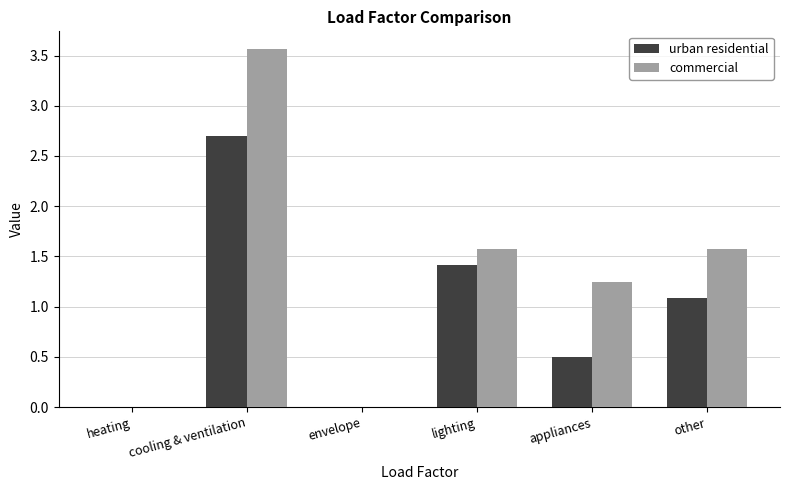

What is the total value across all series at cooling & ventilation?

6.3